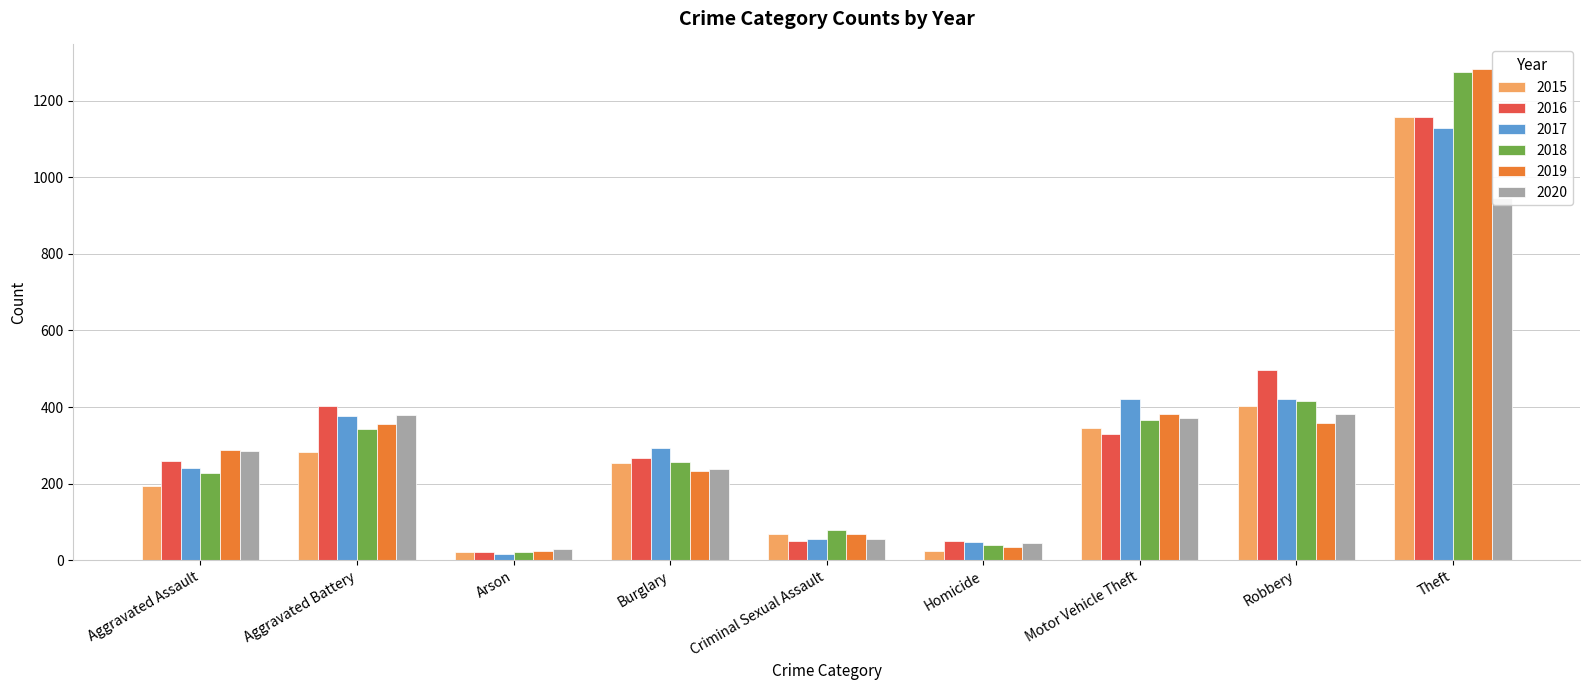

Reading left to right, transcribe all the data shown in this chart.

2015: 193	282	21	255	68	25	345	402	1158
2016: 258	404	21	268	49	50	330	497	1157
2017: 240	376	16	292	56	48	420	421	1128
2018: 227	343	22	256	80	39	365	415	1276
2019: 288	355	24	233	69	34	383	358	1283
2020: 284	379	28	238	56	44	372	383	947